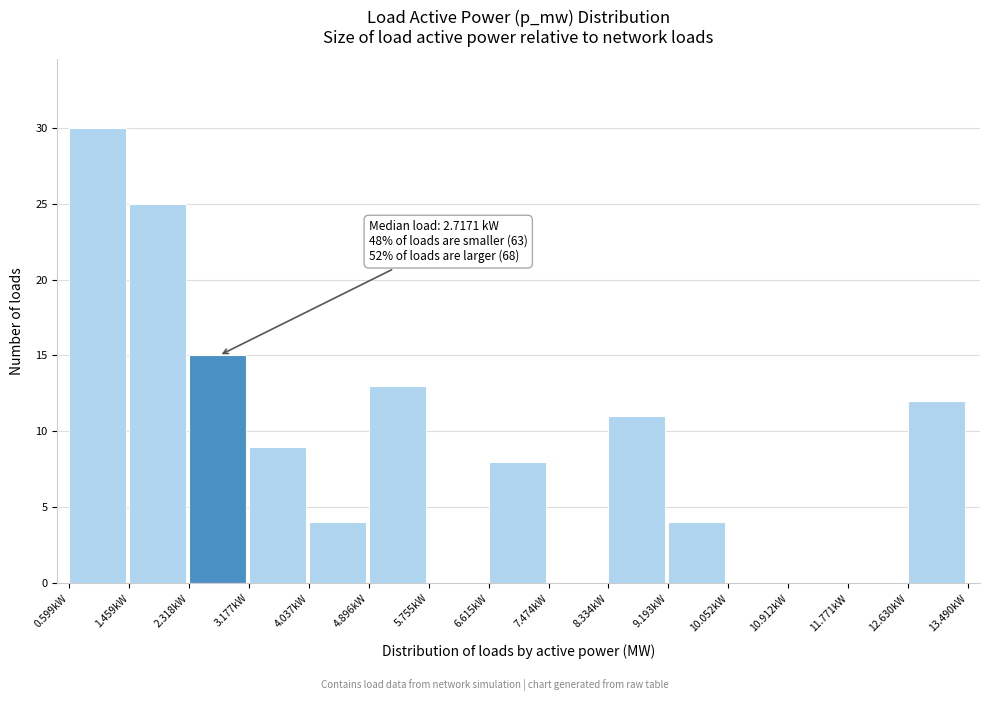

Which range on the x-axis has the tallest bar?

0.6 to 1.5